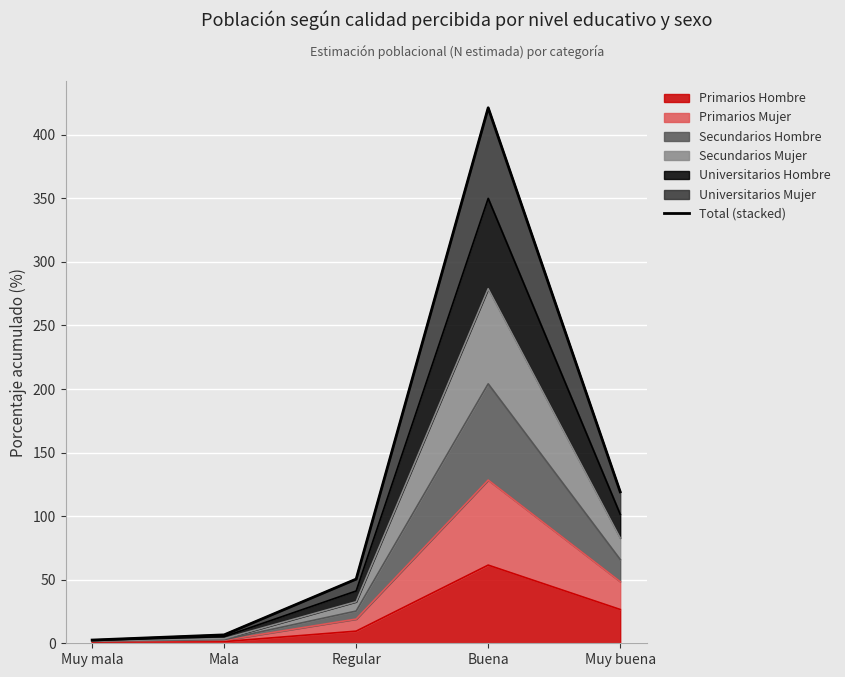

What position from the right is Muy mala?

5